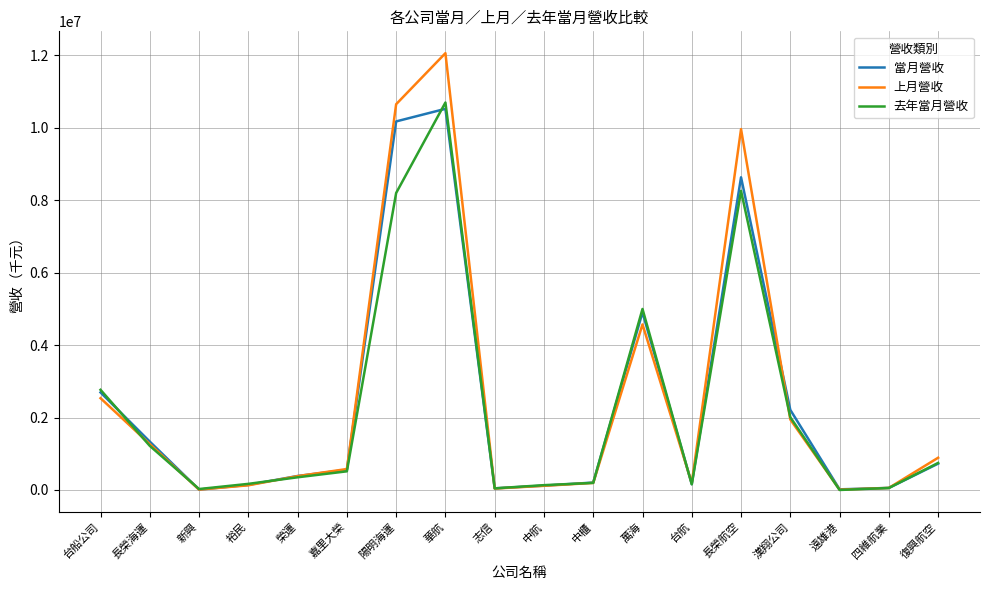

At how many categories does at least one series exceed 10875730?

1